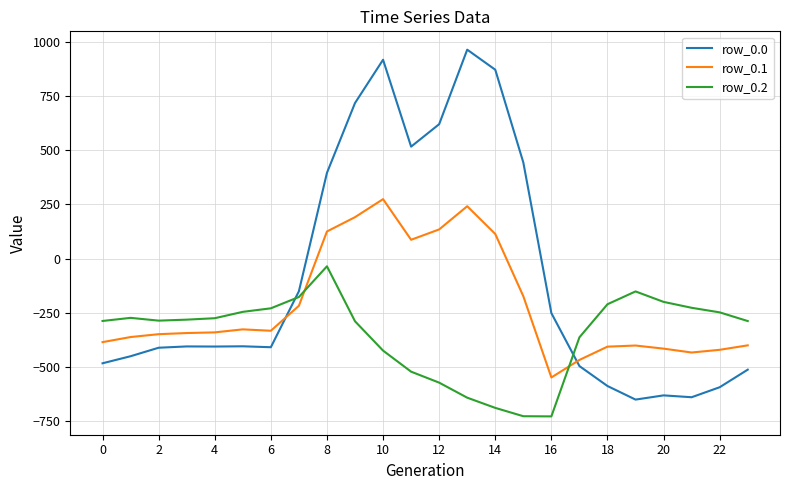

List the series in order of their overall mean, lowest first.

row_0.2, row_0.1, row_0.0